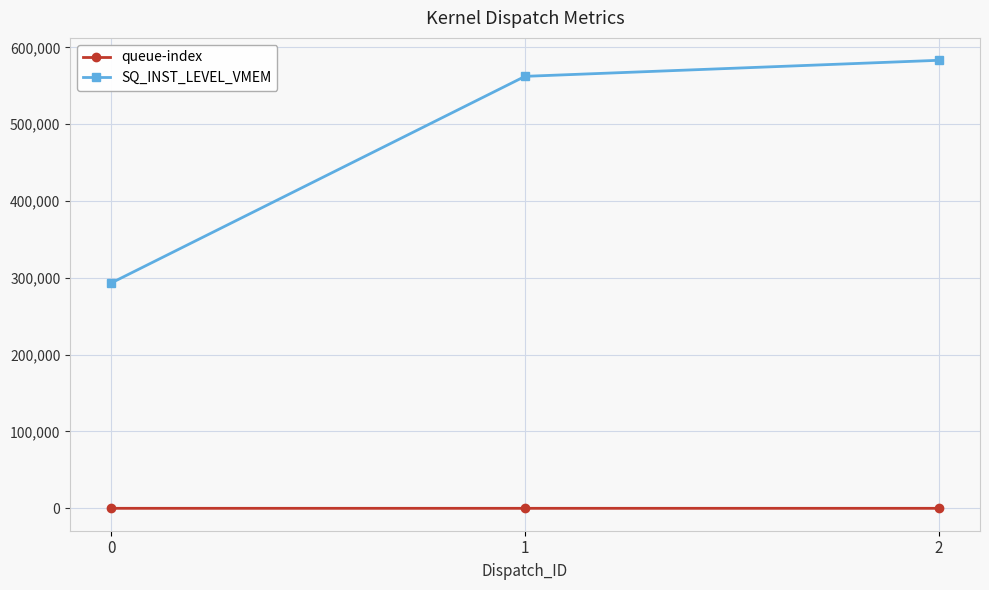

What is the difference between the maximum and minimum values in the SQ_INST_LEVEL_VMEM series?

289691